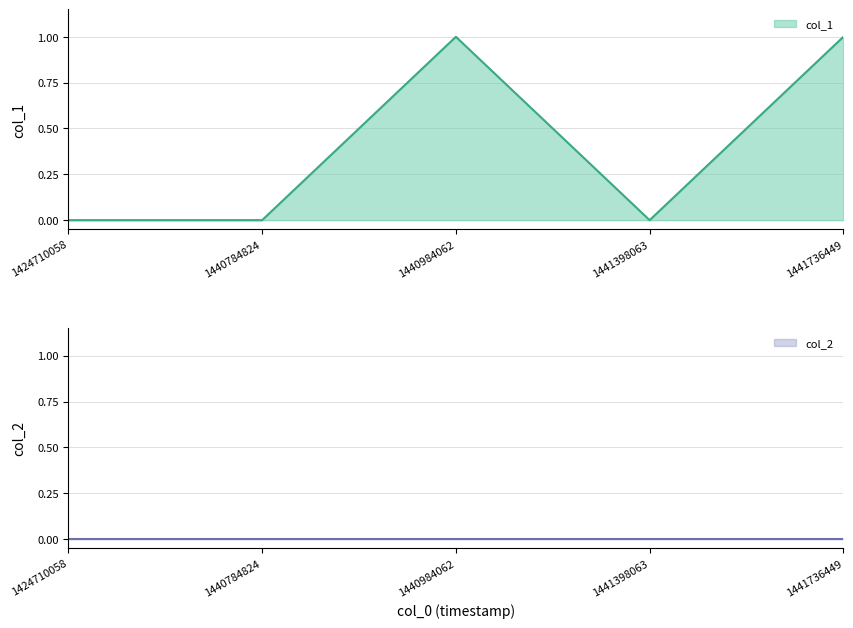

The value at 1440984062 is 2. True or false?

False